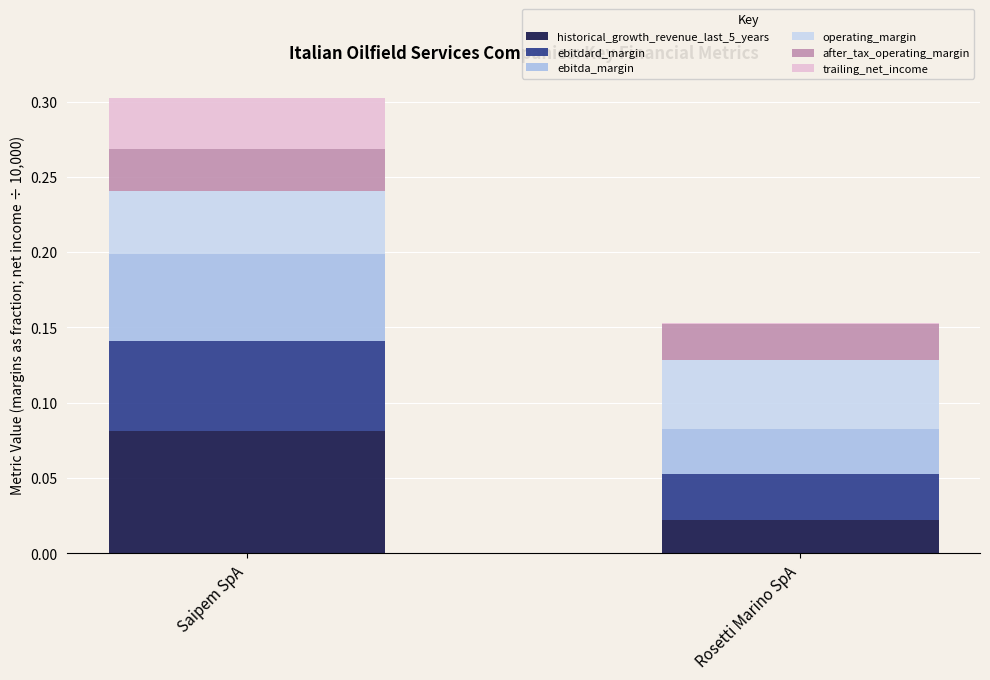

The value of historical_growth_revenue_last_5_years at Rosetti Marino SpA is 0.0. True or false?

True